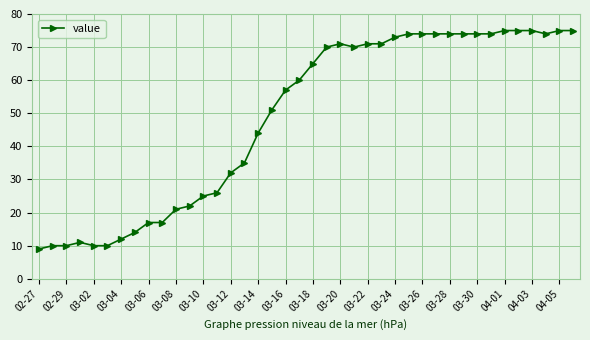

What is the value of the 18th point from the left?

51